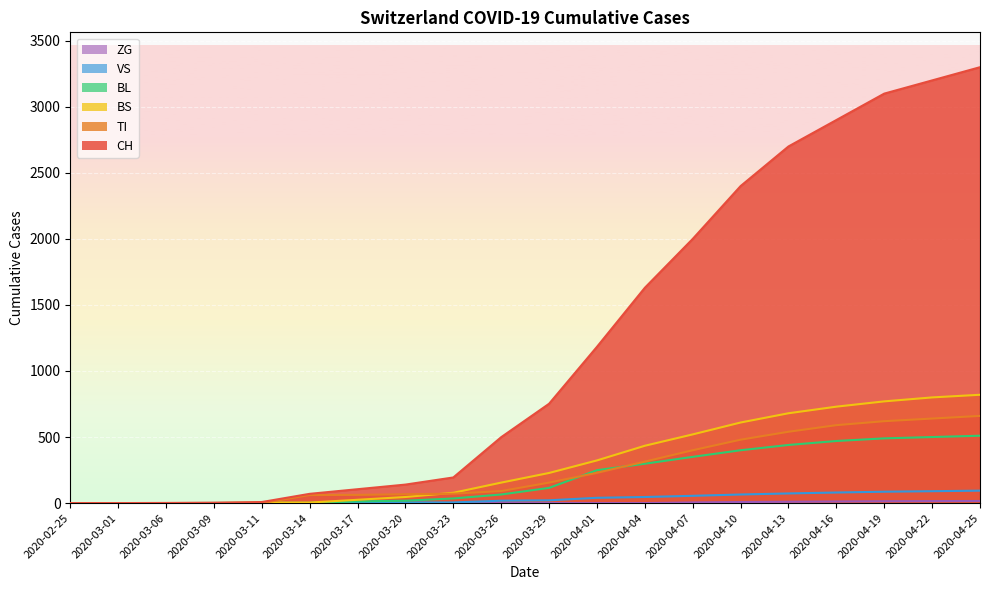

Count the number of categories in the chart.

20